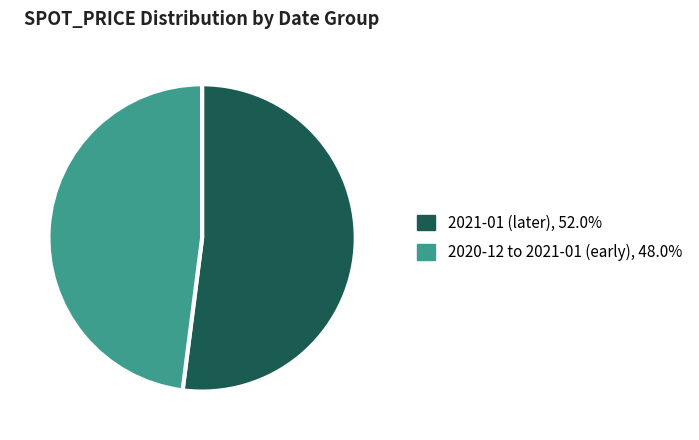

Is there any slice that represents more than half of the pie?

Yes